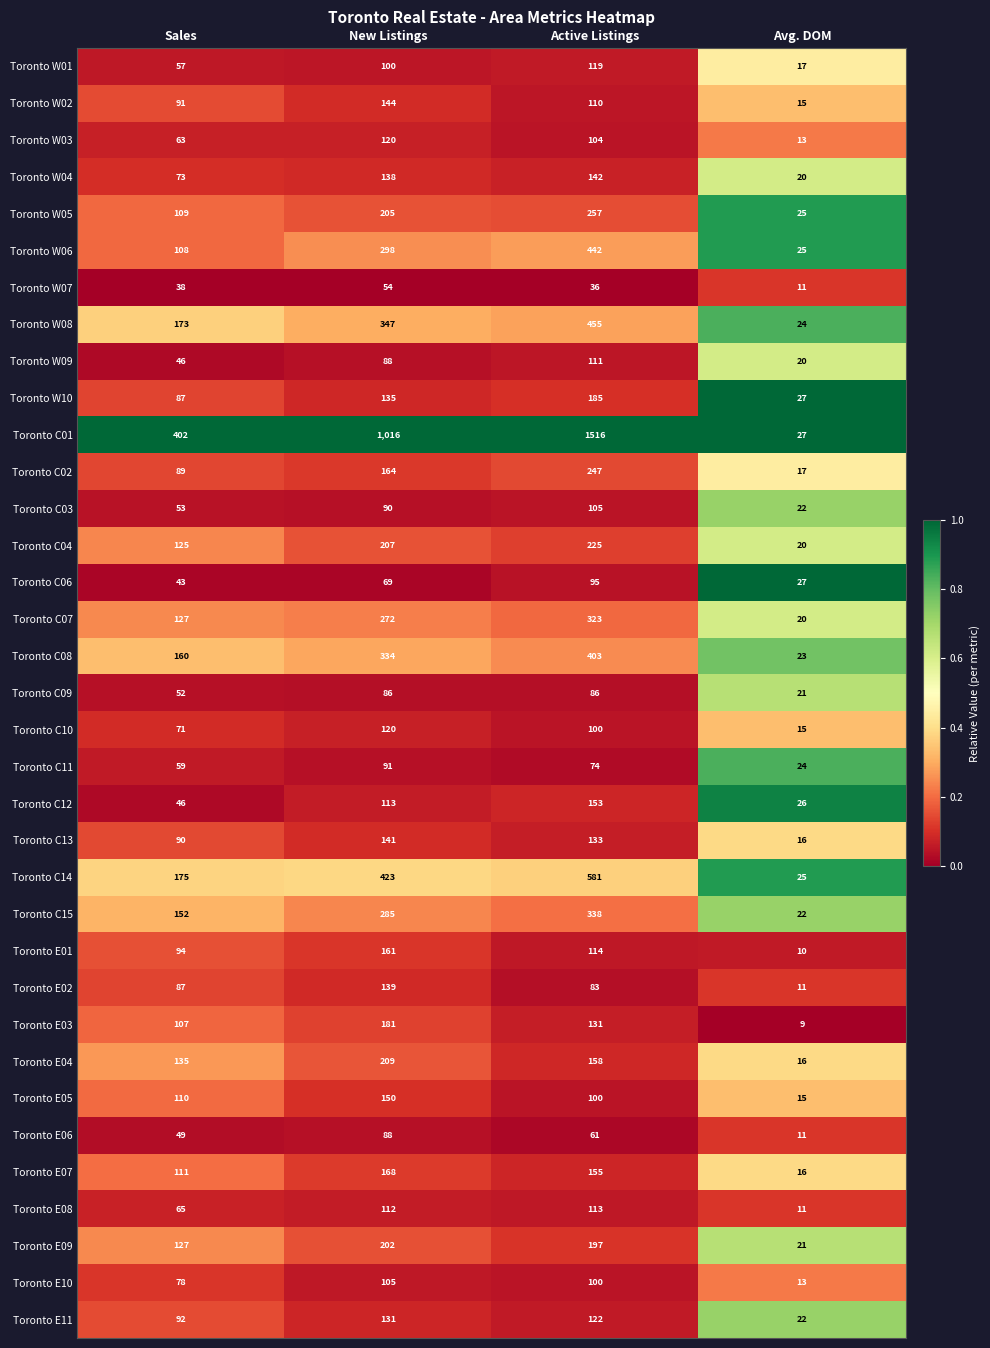

How many Toronto W03 values are between 63 and 120?

3